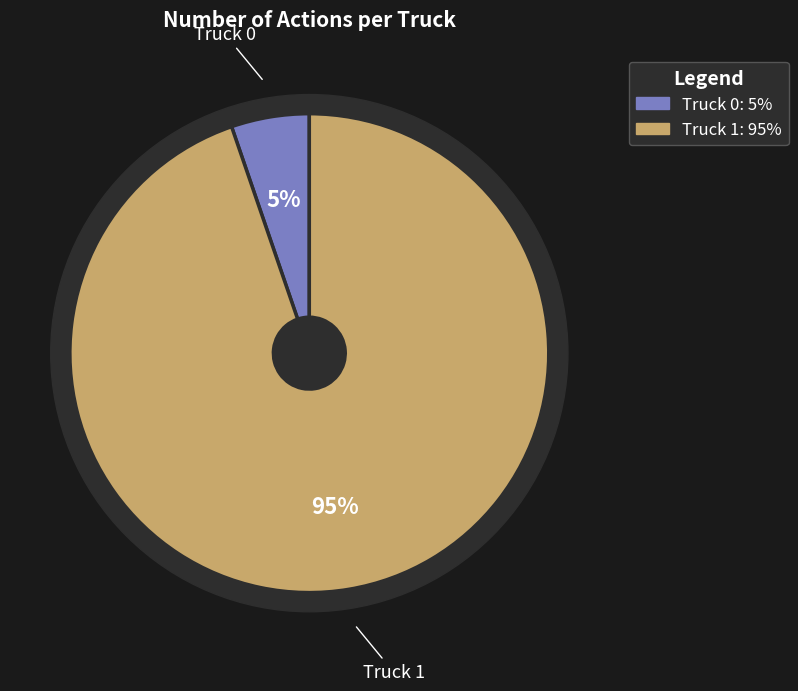

How many slices are in this pie chart?

2